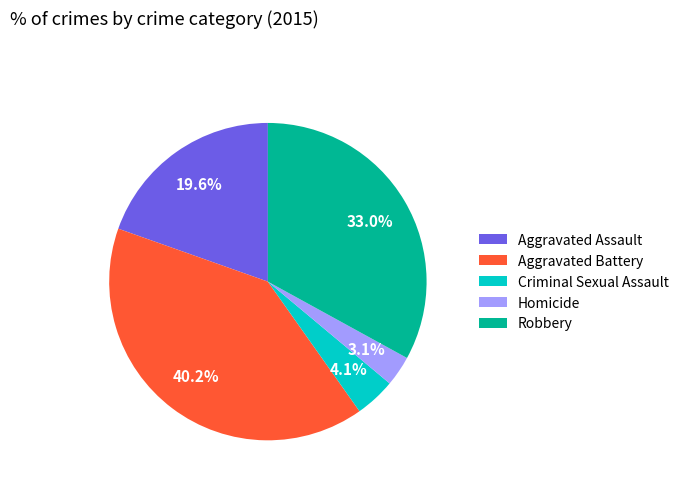

The Aggravated Assault slice represents 32% of the pie. True or false?

False